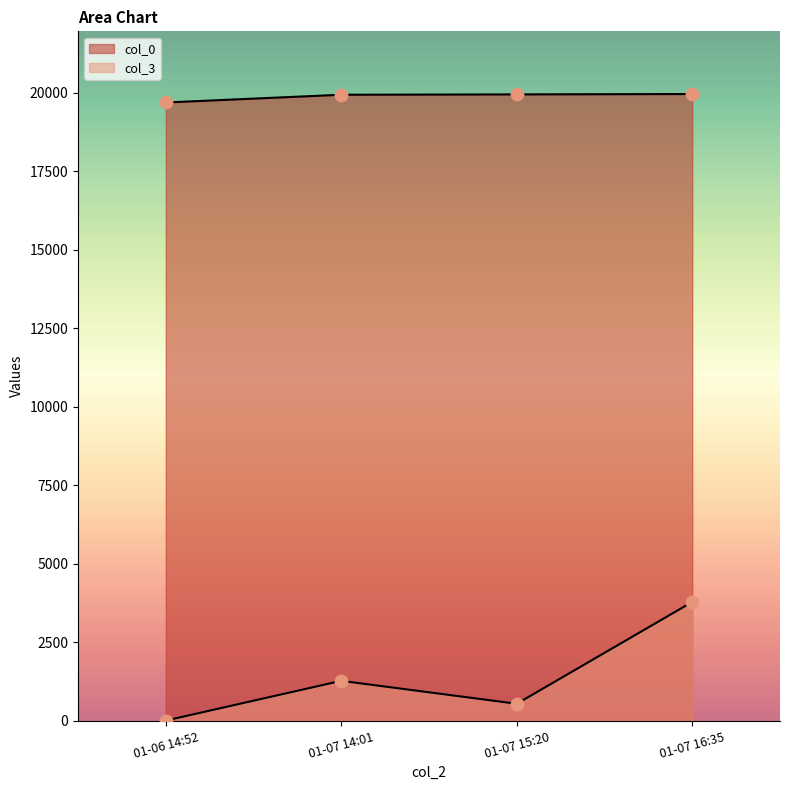

What is the total value across all series at 01-07 14:01?

21218